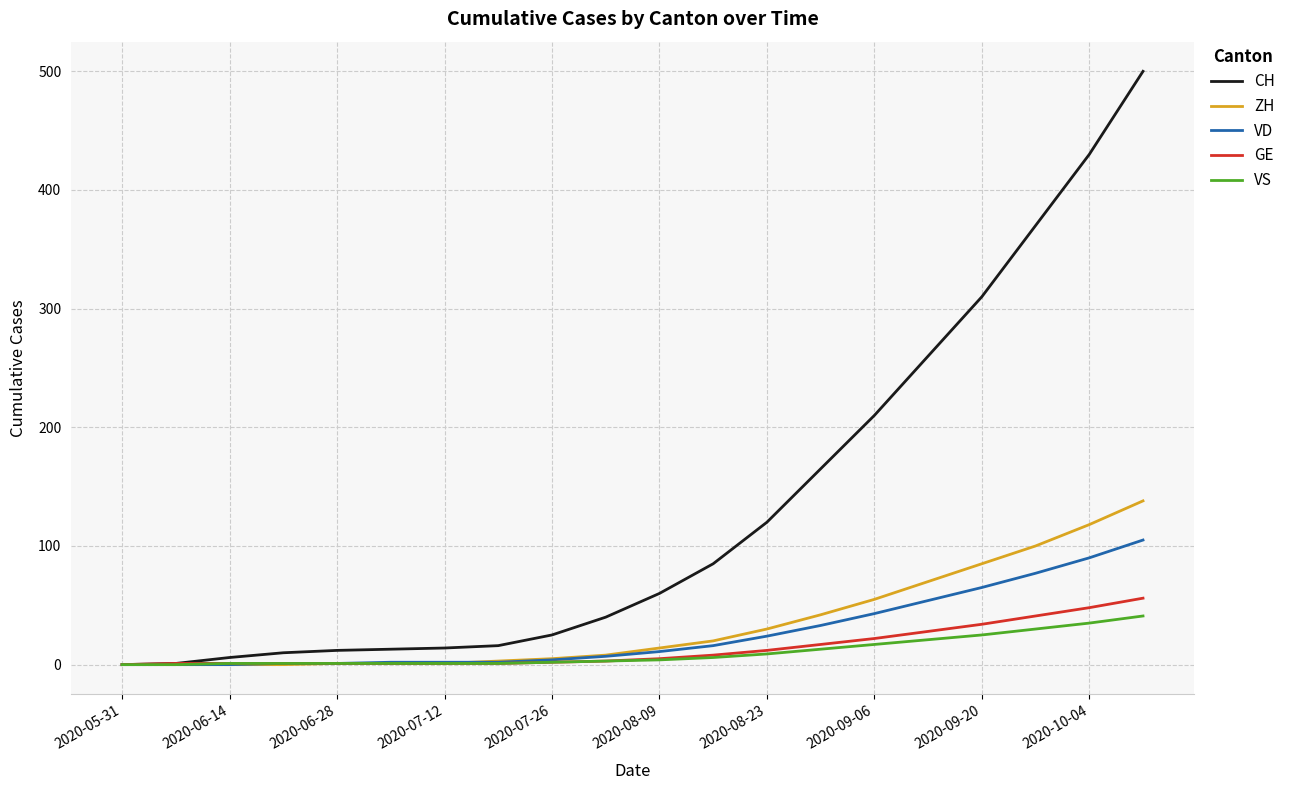

Which series has the largest range (max minus min)?

CH